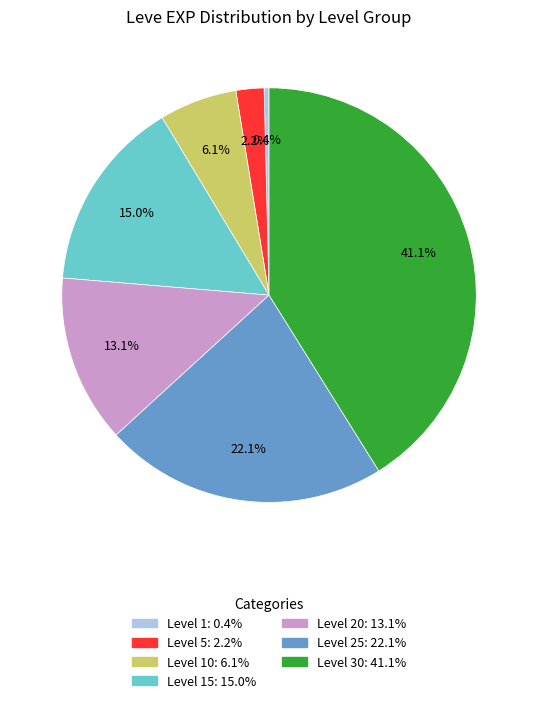

Is there a majority slice in this chart?

No